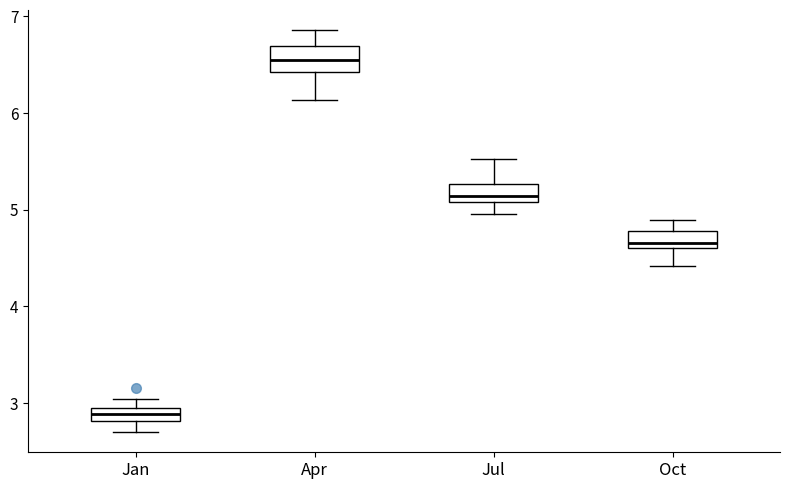

Which box's median line is the highest?

Apr